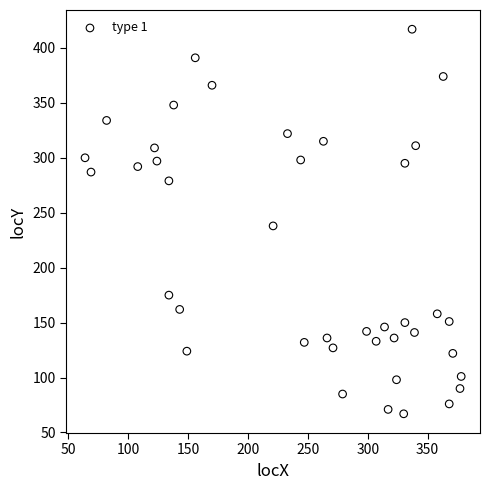

What Y value in the scatter plot is closest to 242?

238